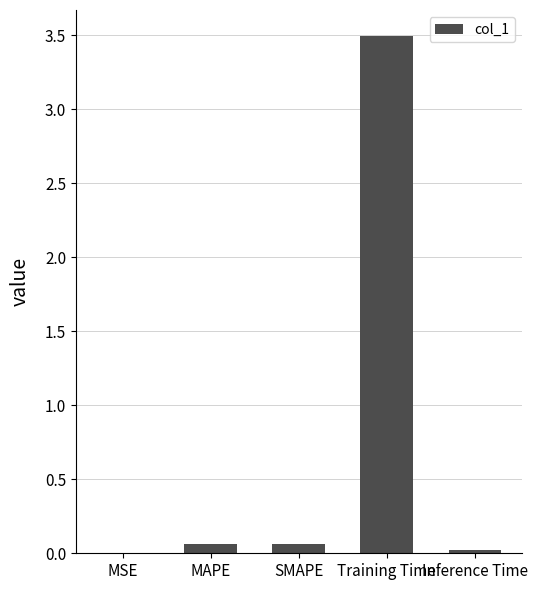

What is the difference between the values at SMAPE and MSE?

0.1